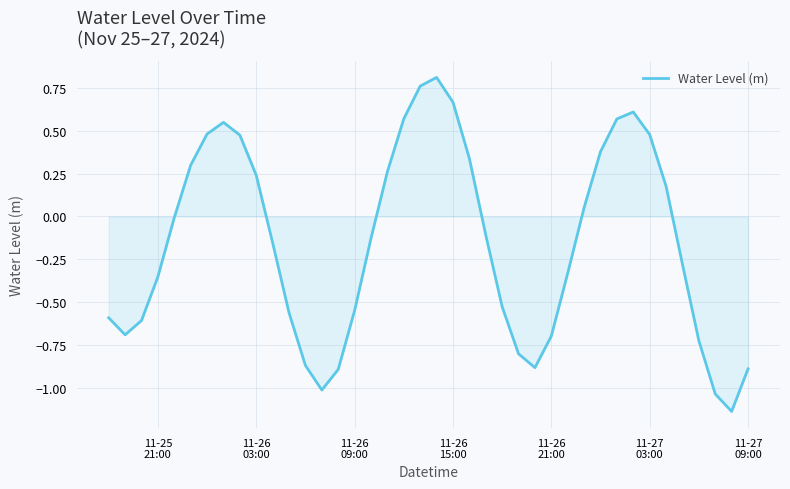

What is the sum of all values?

-6.1